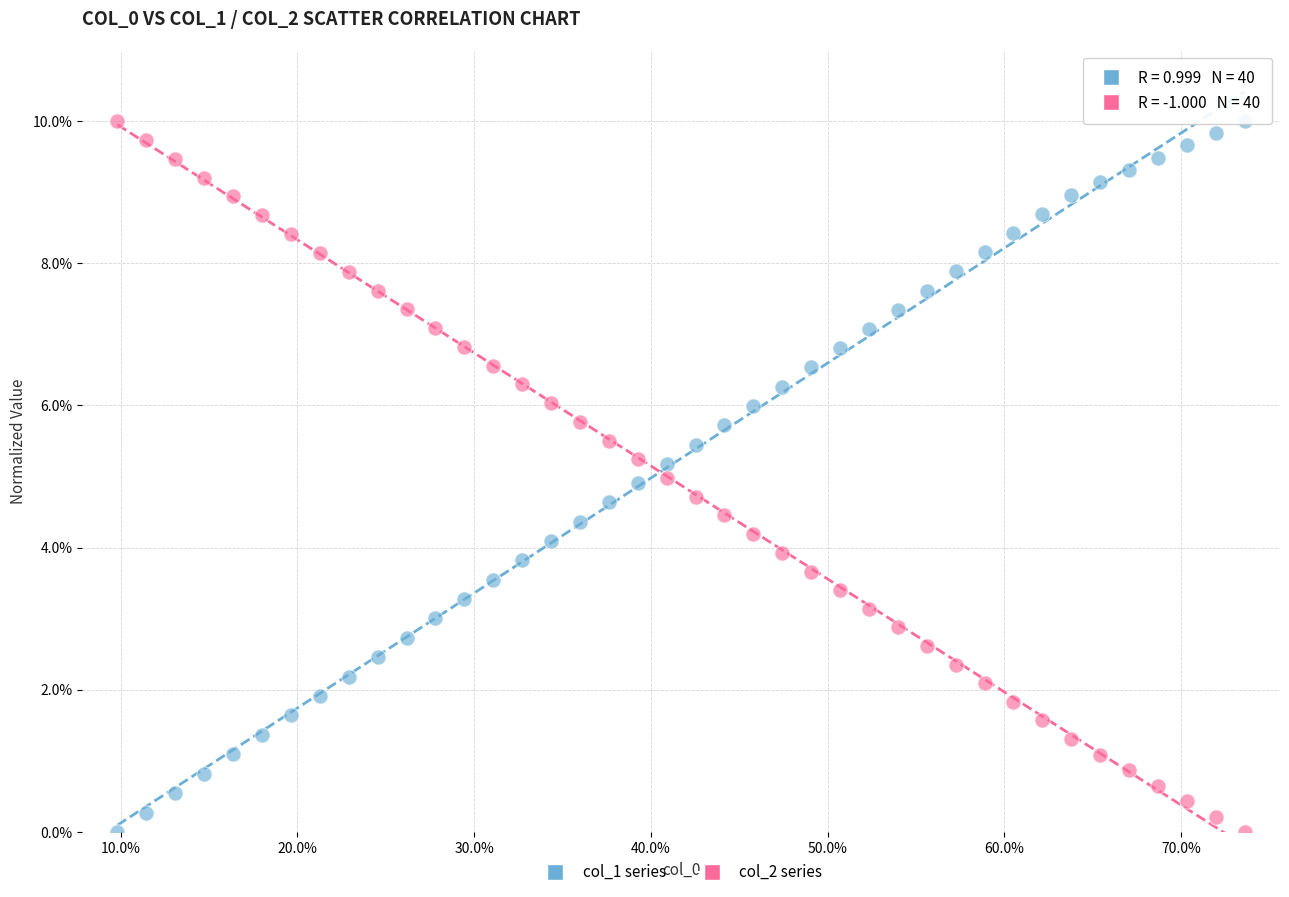

What is the X range (max minus min) for the scatter plot?

0.6